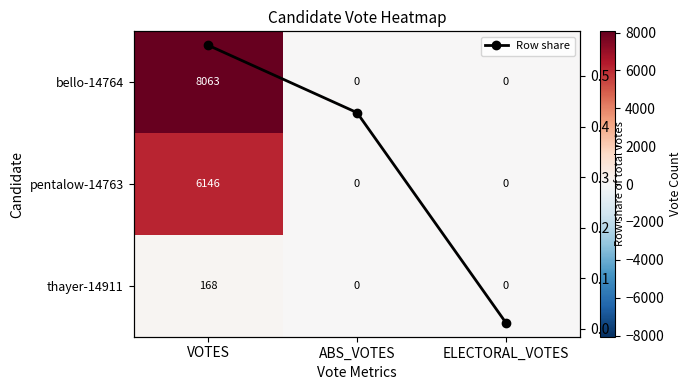

What is the highest value of the thayer-14911 series?

168.0